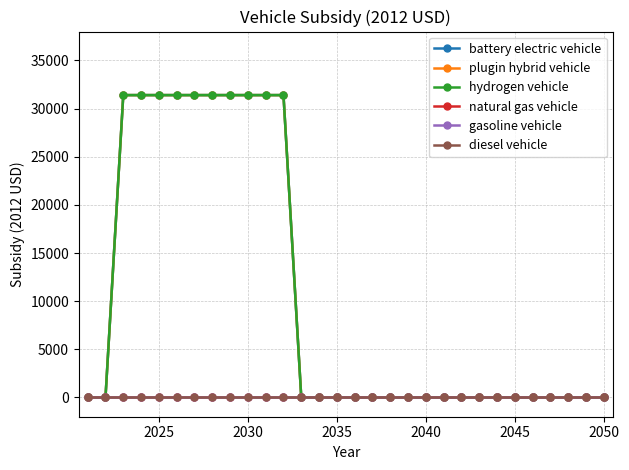

Which series has the largest total across all categories?

battery electric vehicle